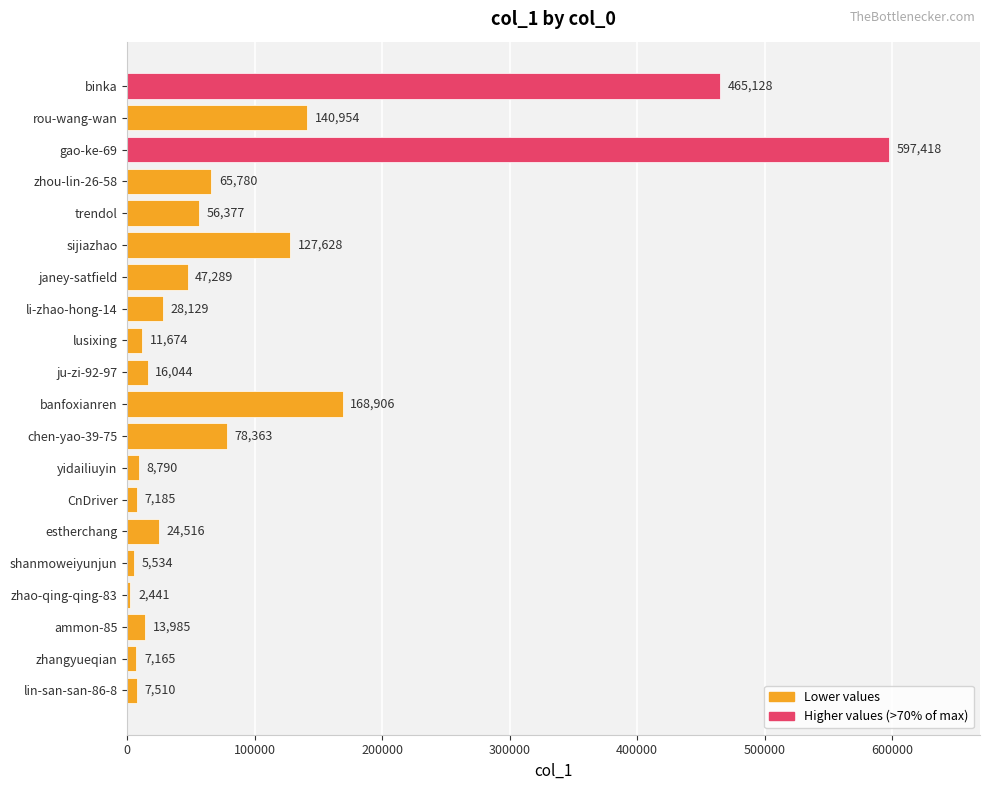

Count the number of data series in this chart.

1